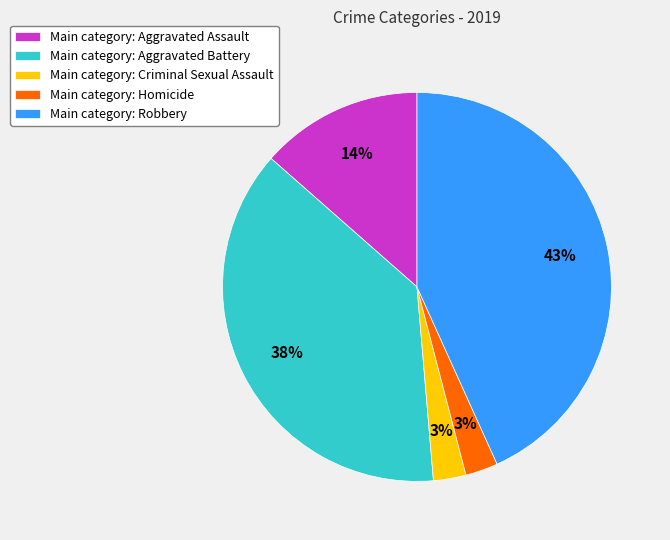

Which has a higher value, Main category: Aggravated Battery or Main category: Homicide?

Main category: Aggravated Battery